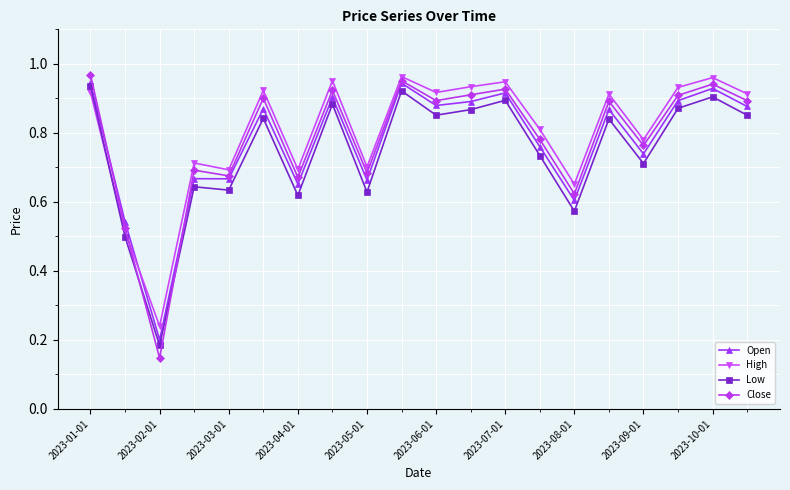

What is the sum of all High values?

16.1